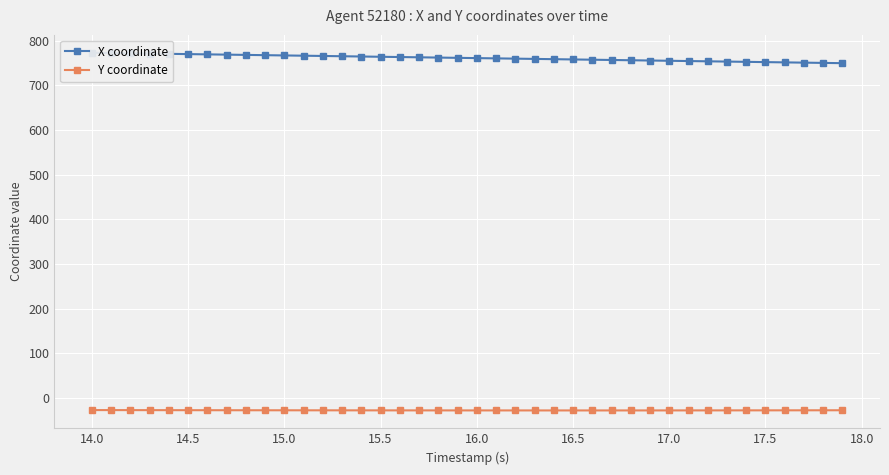

What is the minimum value for Y coordinate?

-28.1